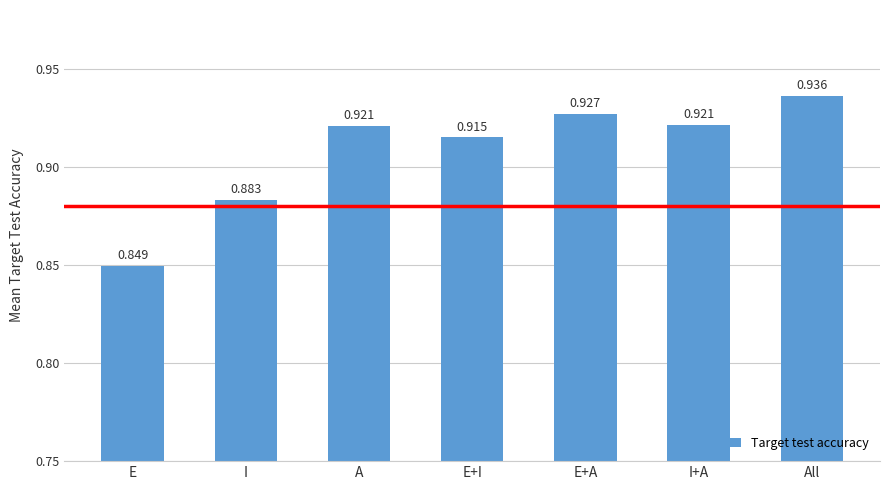

Where is the data nearest to the value 0?

E